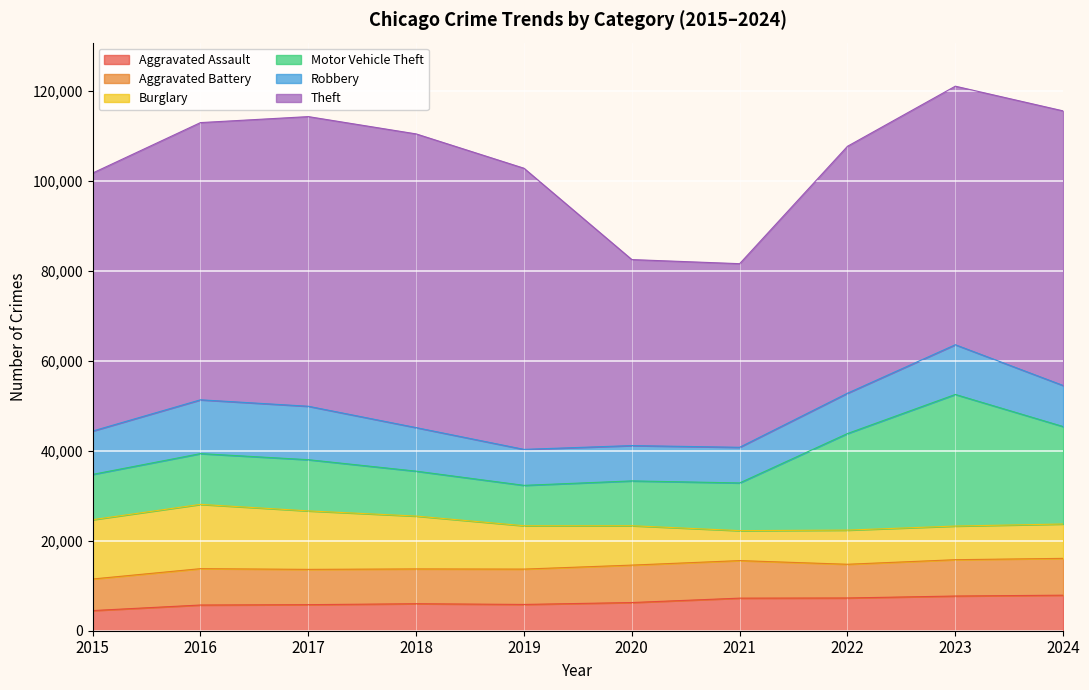

At which category does Motor Vehicle Theft reach its first local peak?

2017